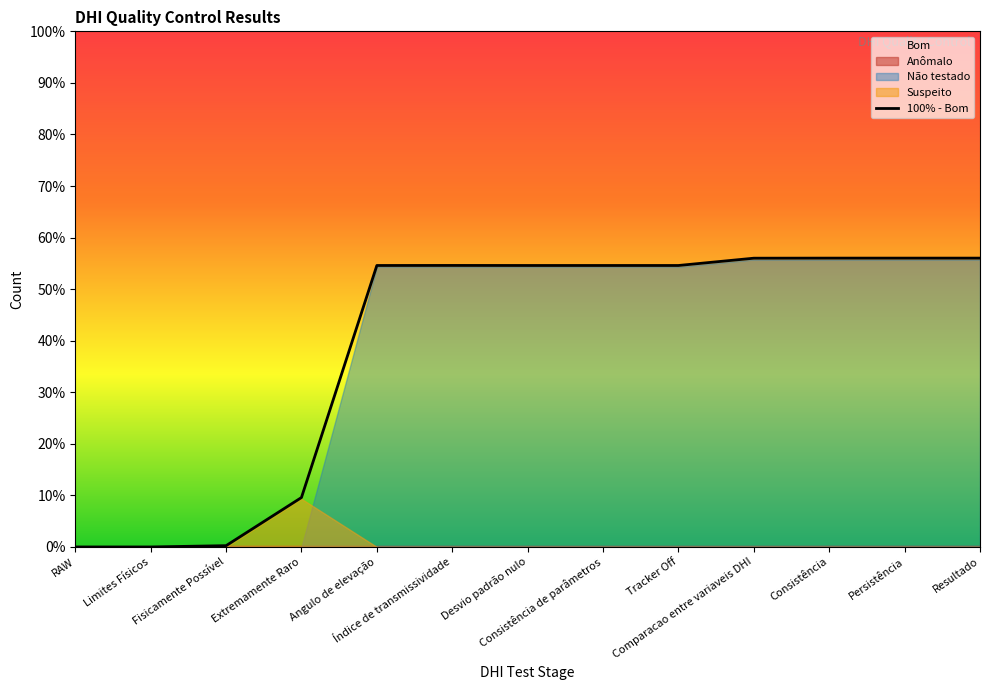

What is the label of the 2nd point from the right?

Persistência